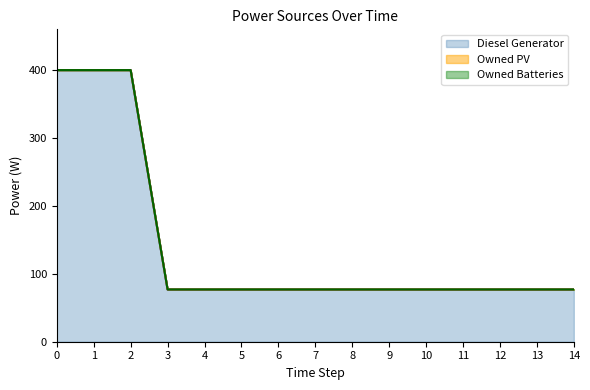

What is the average value of the Diesel Generator series?

142